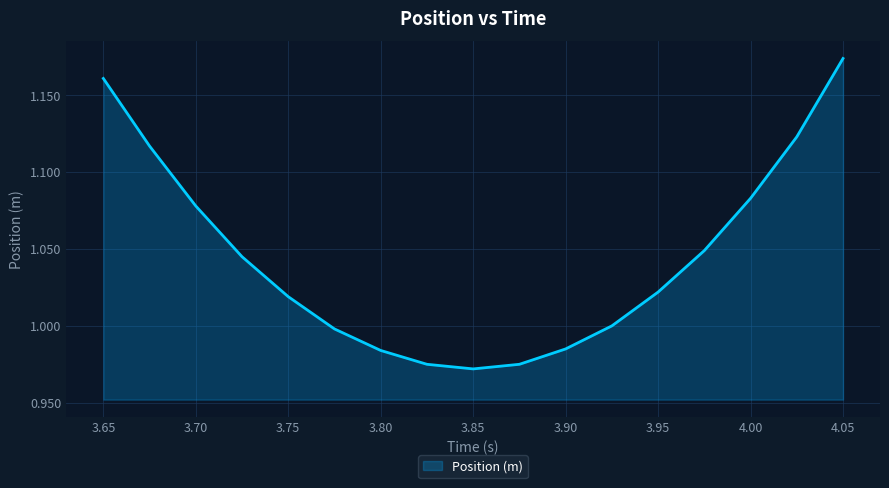

Where does the data first go above 1?

3.65